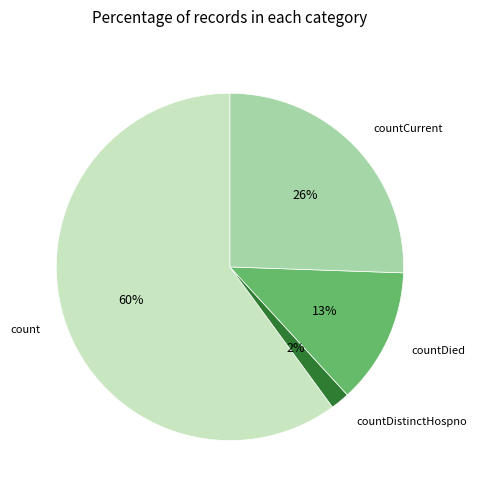

Is there any slice that represents more than half of the pie?

Yes